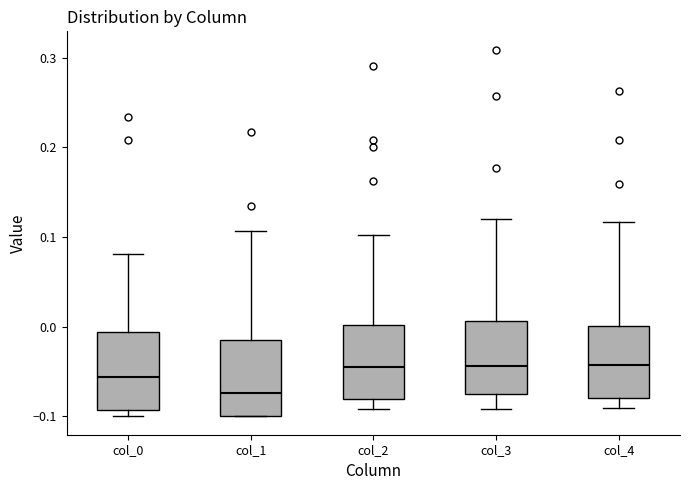

Reading left to right, read every box against the y-axis: the position of its median line, the range the box covers, and the ends of its whiskers. The values are not printed on the chart, so give them approximately, as read against the axis.

col_0: median -0.06, box -0.09 to -0.01, whiskers -0.10 to 0.08
col_1: median -0.07, box -0.10 to -0.01, whiskers -0.10 to 0.11
col_2: median -0.04, box -0.08 to 0.00, whiskers -0.09 to 0.10
col_3: median -0.04, box -0.08 to 0.01, whiskers -0.09 to 0.12
col_4: median -0.04, box -0.08 to 0.00, whiskers -0.09 to 0.12